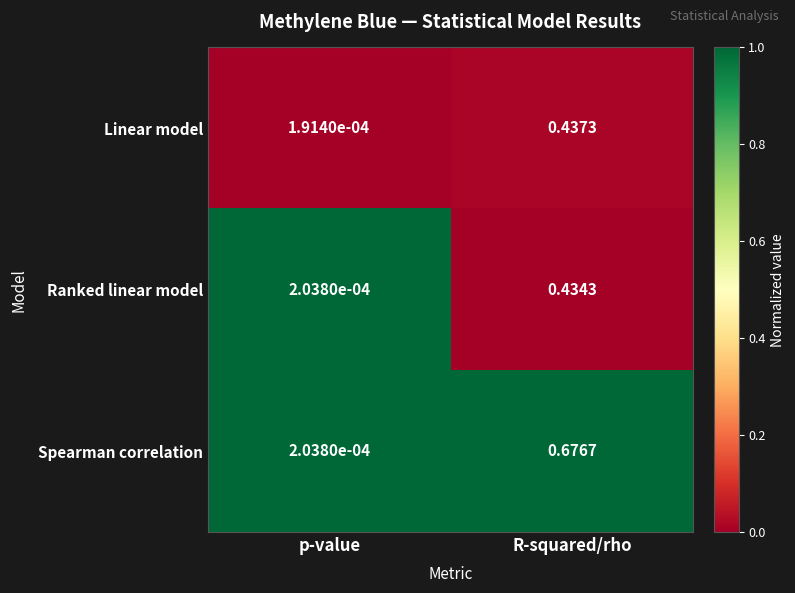

Rank the series by their maximum value, from lowest to highest.

Ranked linear model, Linear model, Spearman correlation